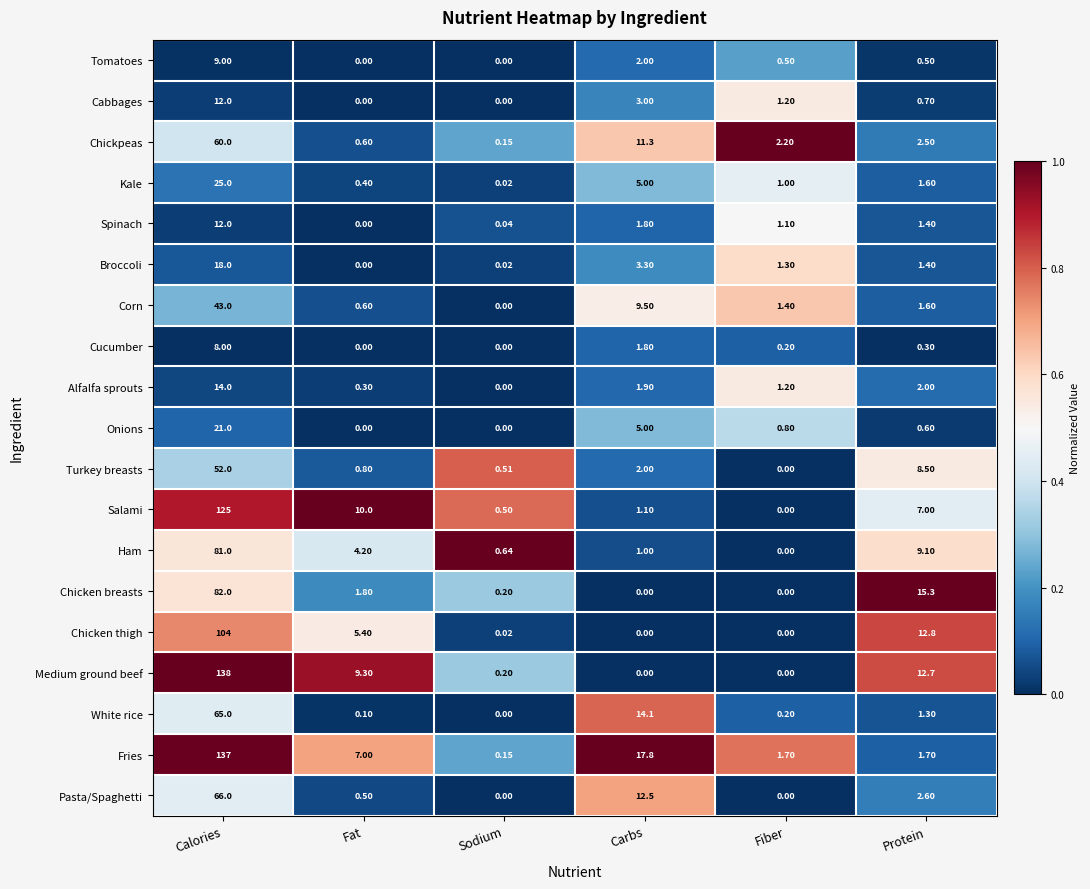

Between Carbs and Fiber, which series saw the biggest shift?

Fries